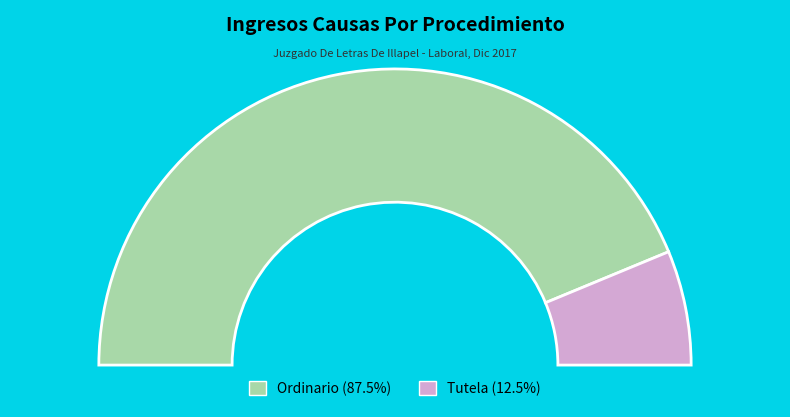

To the nearest percent, what is the difference between the largest and smallest slice percentages?

75%